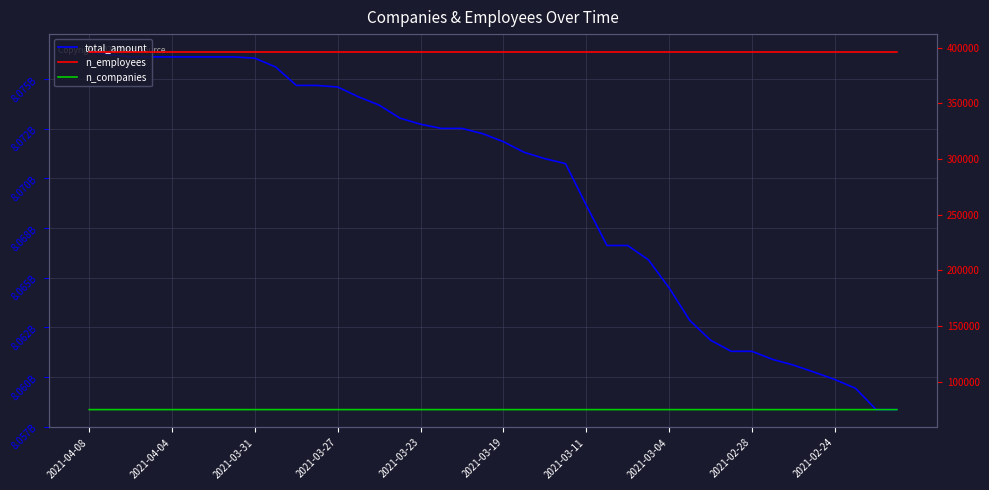

Where does the n_companies series first go above 75142?

2021-04-08